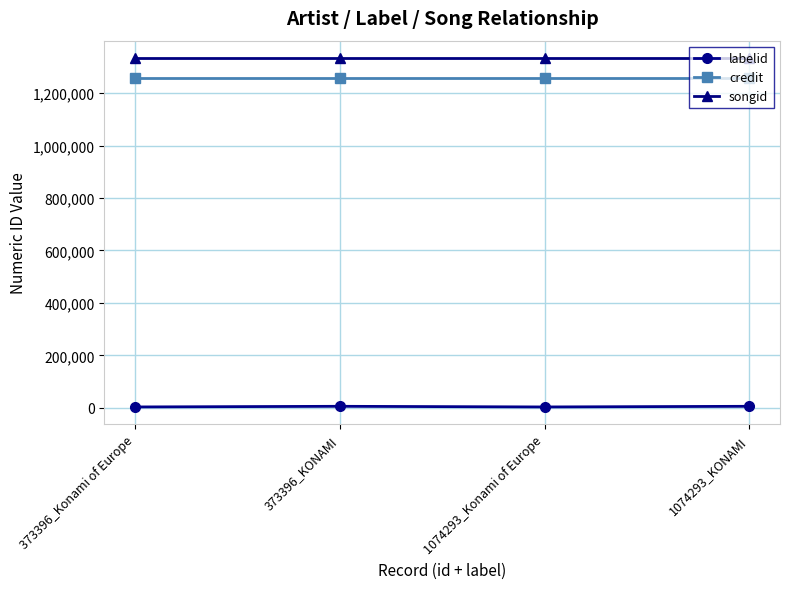

Is it true that songid equals 1333275 at 373396_Konami of Europe?

True